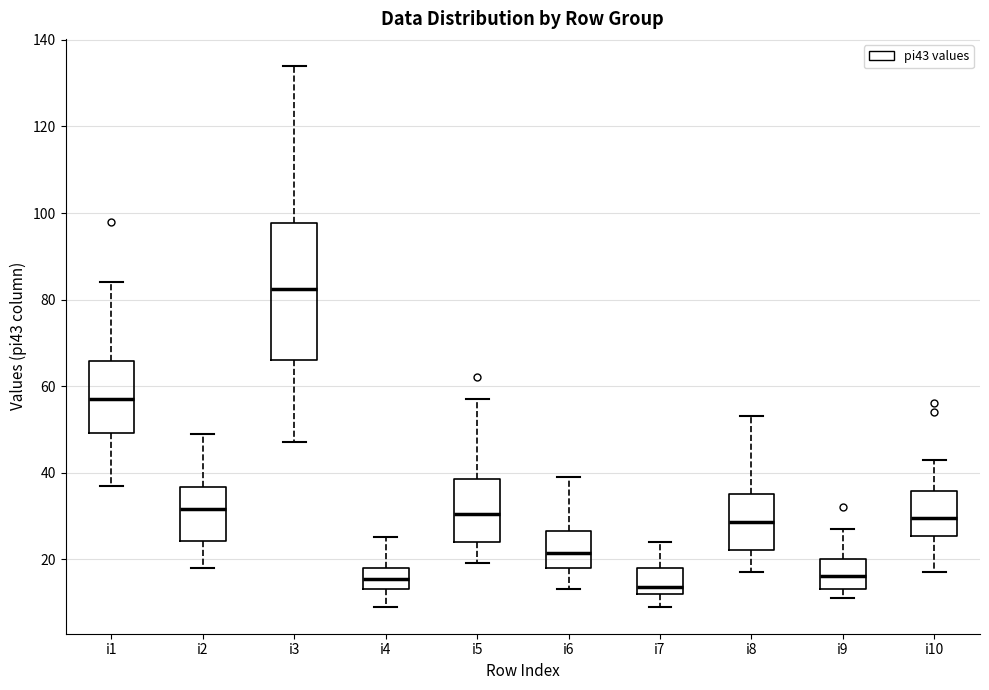

Which box's median line is the highest?

i3